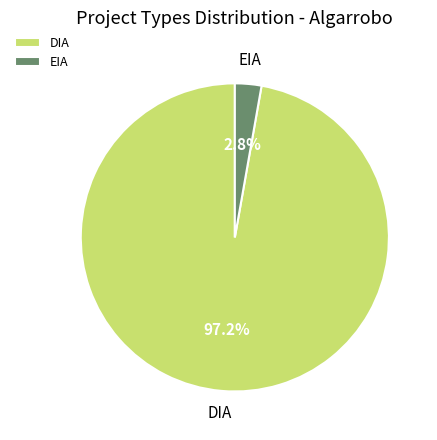

Combined, what portion of the pie is DIA and EIA?

100.0%